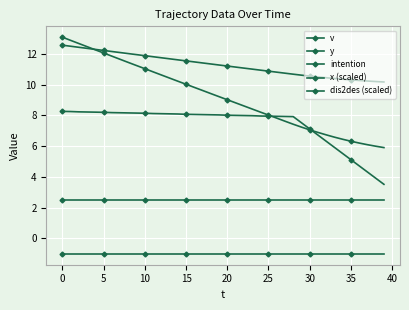

Which series ends up on top after the final intersection of dis2des (scaled) and x (scaled)?

dis2des (scaled)